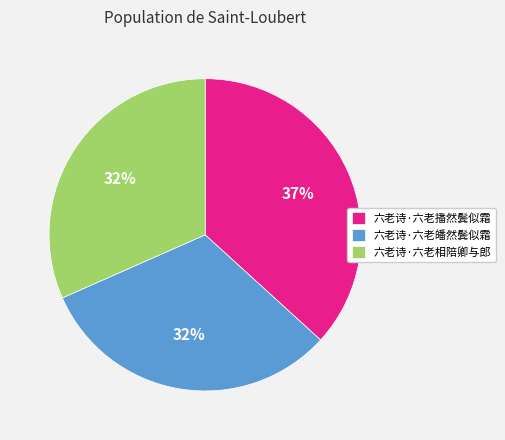

To the nearest percent, what is the difference between the 六老诗·六老相陪卿与郎 and 六老诗·六老播然鬓似霜 slice percentages?

5%